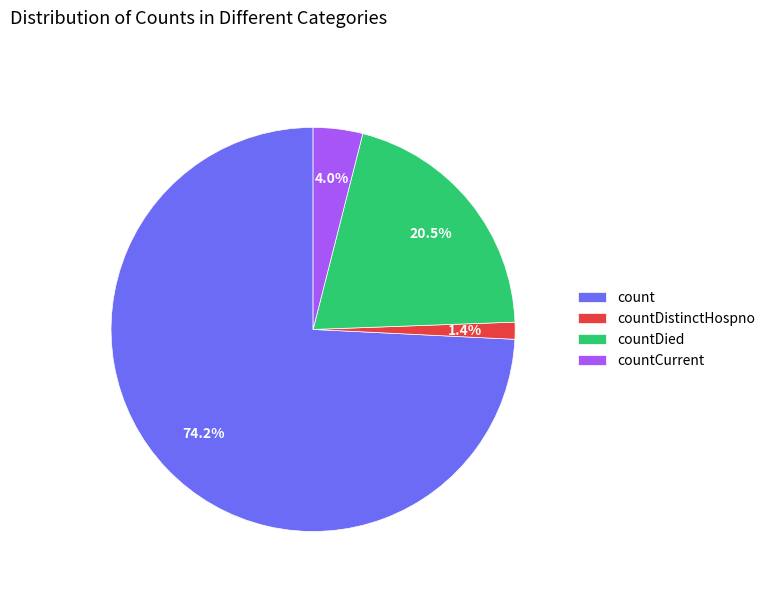

What is the majority slice?

count